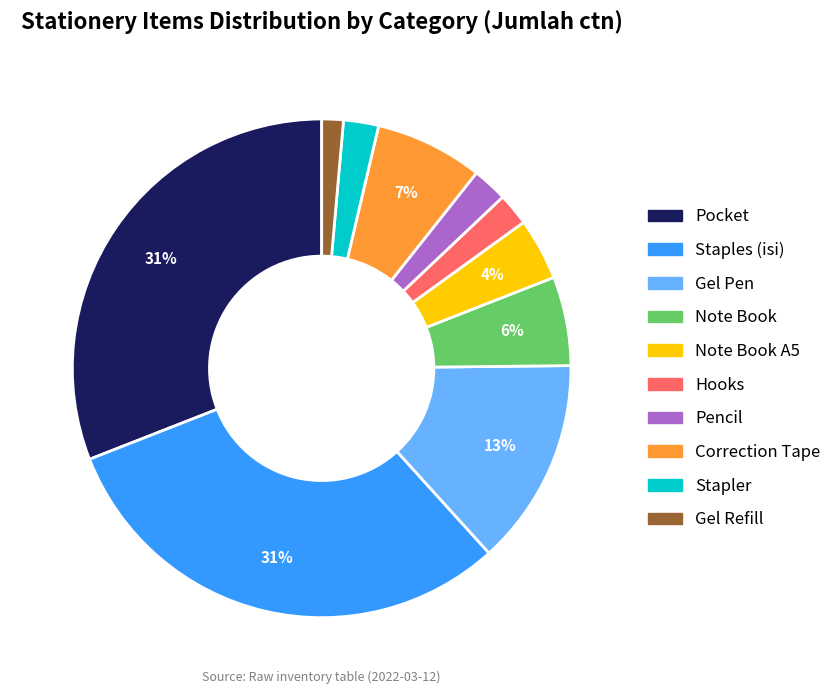

Count the number of slices in the pie.

10